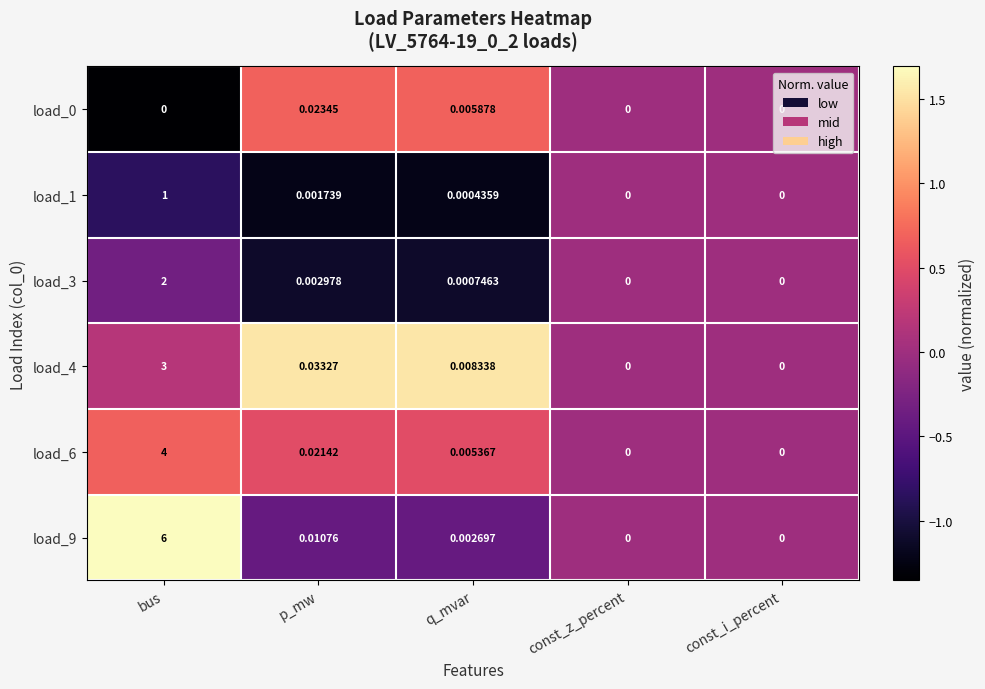

How many data points does each series have?

5